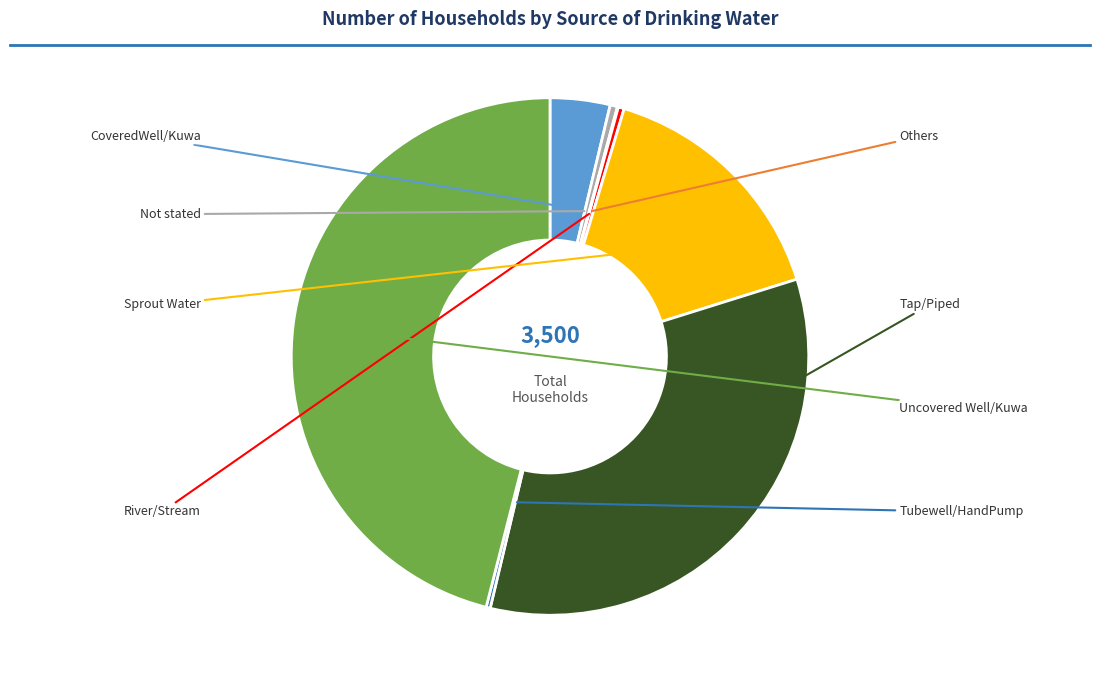

Rank the categories by value from lowest to highest.

Others, Tubewell/HandPump, River/Stream, Not stated, CoveredWell/Kuwa, Sprout Water, Tap/Piped, Uncovered Well/Kuwa